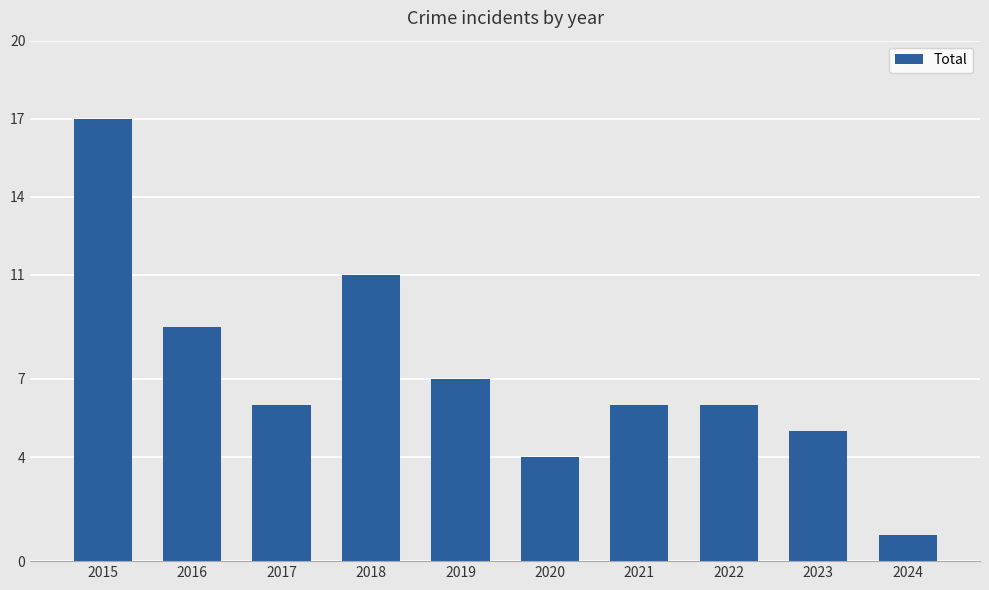

Count the number of categories in the chart.

10